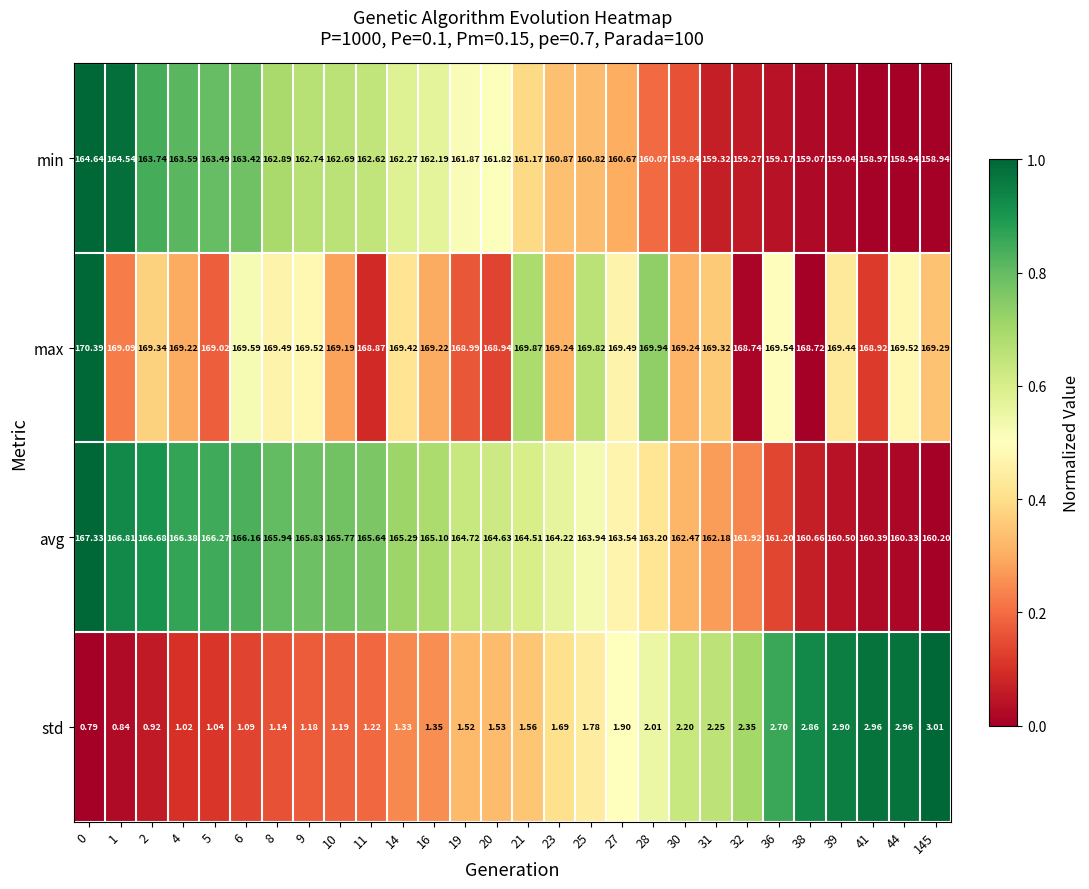

Is the value of avg at 19 greater than the value of min at 21?

Yes